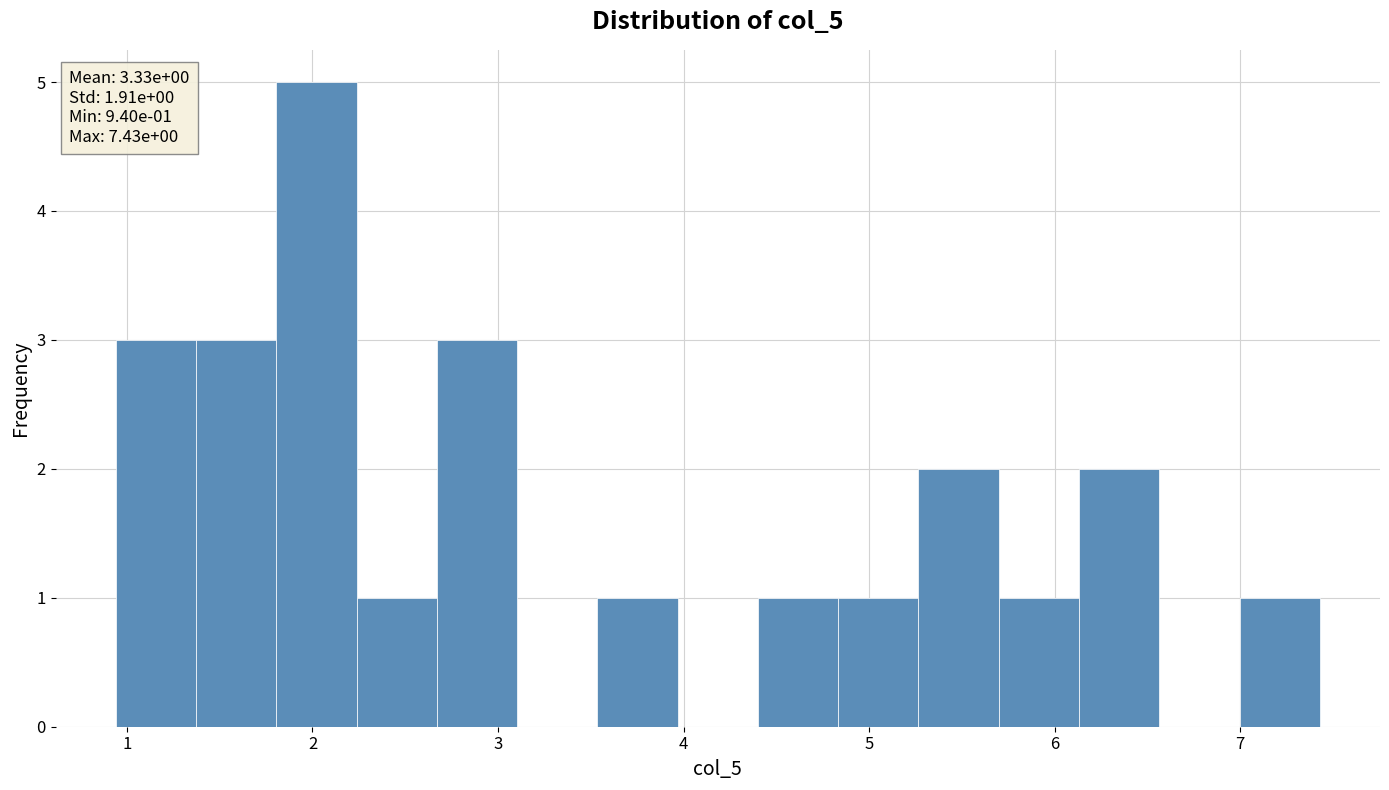

Over which range of the x-axis is the bar tallest?

1.8 to 2.2